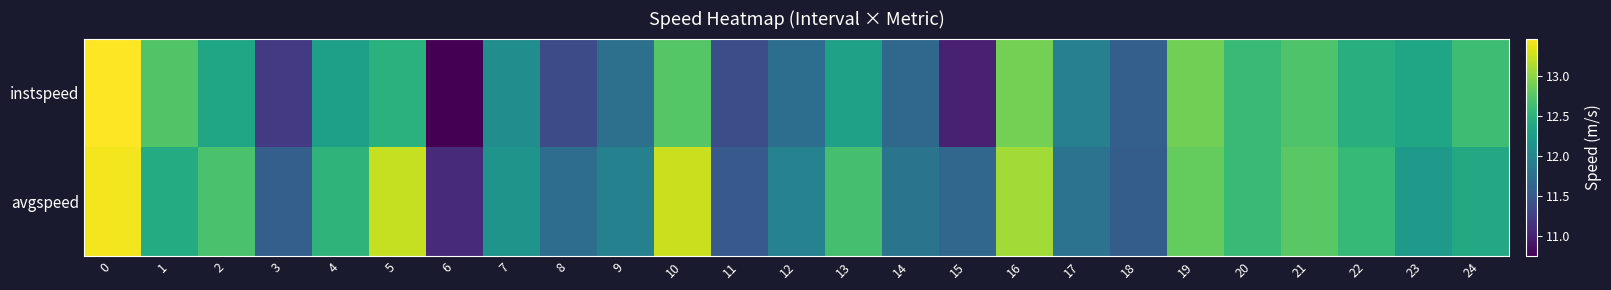

Rank the series at 11 from lowest to highest value.

instspeed, avgspeed